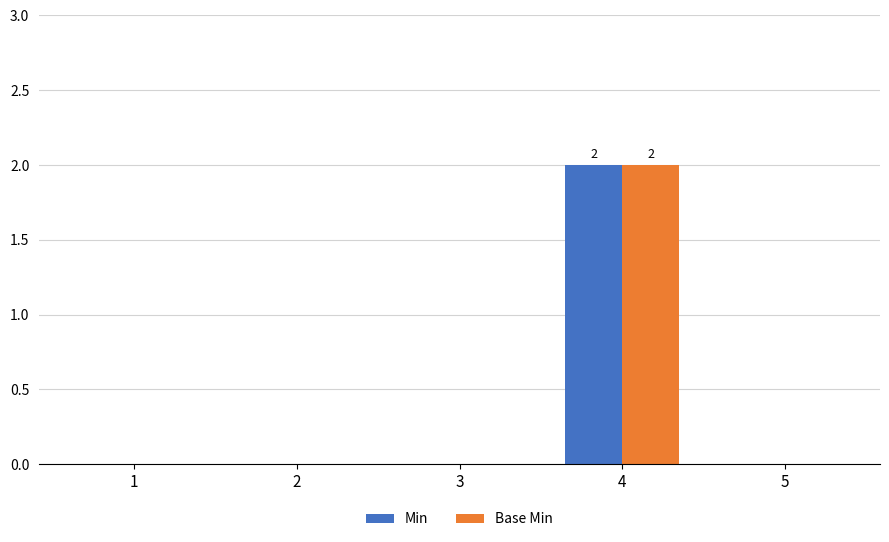

Reading left to right, list all the values displayed in this chart.

Min: 0	0	0	2	0
Base Min: 0	0	0	2	0